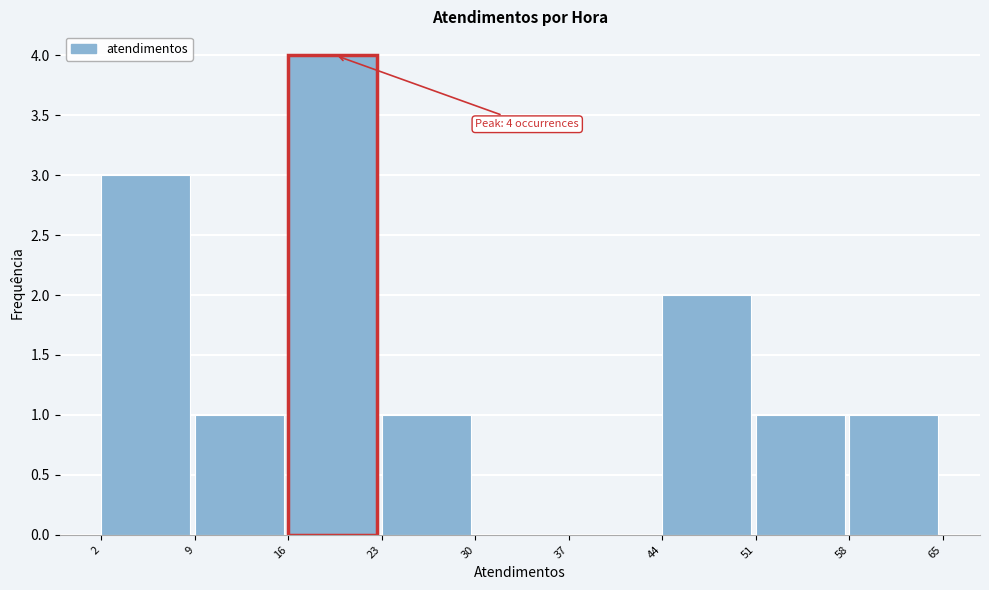

Over which range of the x-axis is the bar tallest?

16 to 23